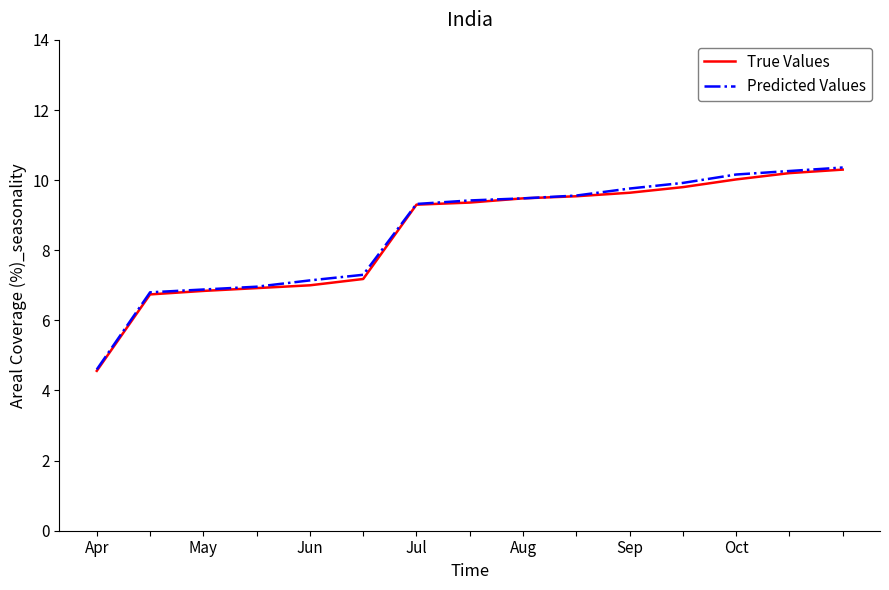

How many values in the True Values series exceed 9?

9